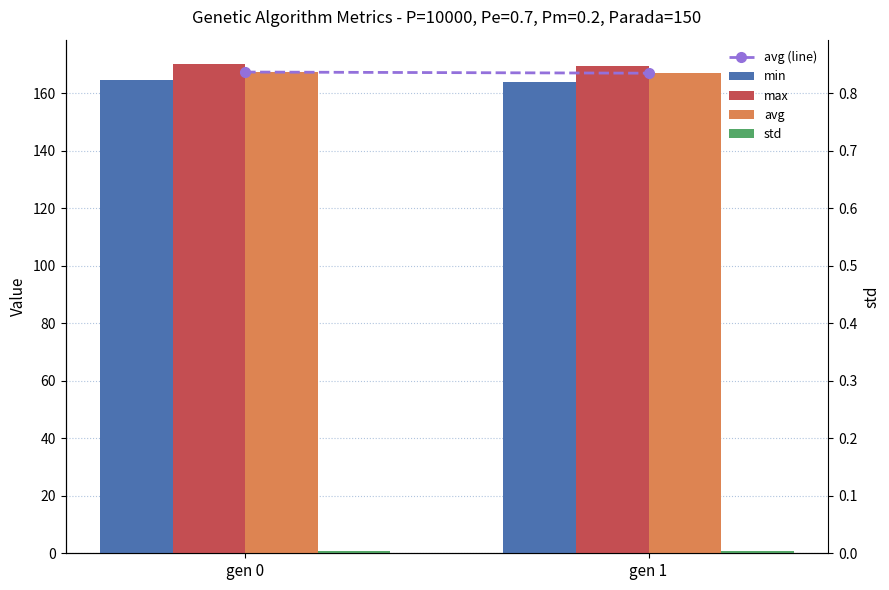

List the series in order of their peak value, highest first.

max, avg (line), avg, min, std